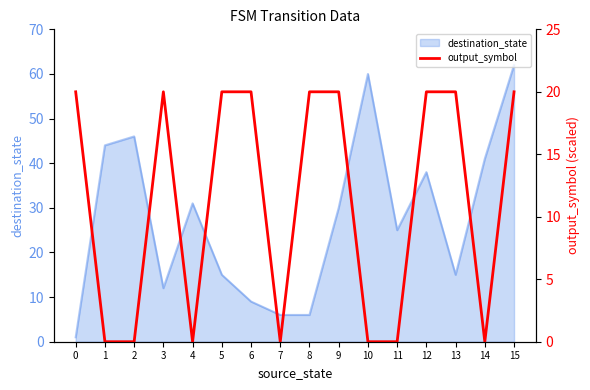

How many categories are shown in the chart?

16